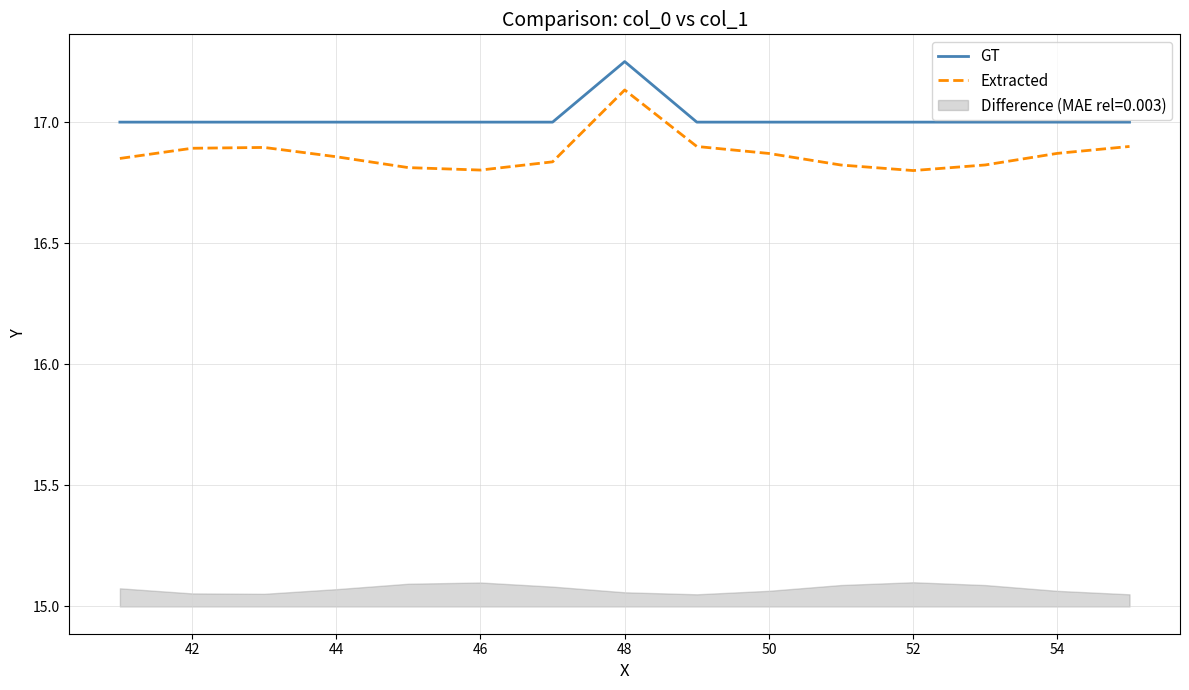

At which label does GT reach its peak?

48